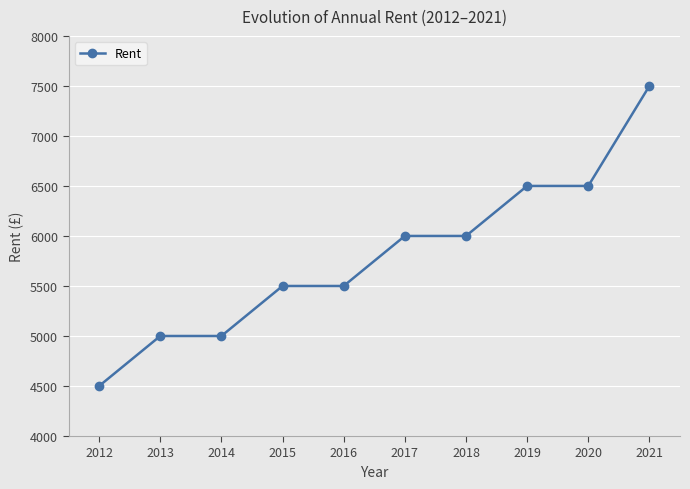

What is the smallest value displayed?

4500